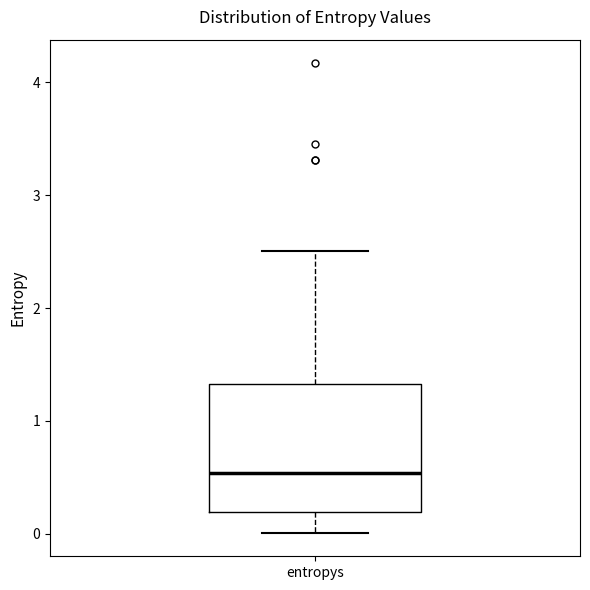

Read this box plot against the y-axis: the position of the median line, the range covered by the box, and the ends of both whiskers. The values are not printed on the chart, so give them approximately, as read against the axis.

median 0.5, box 0.2 to 1.3, whiskers 0.0 to 2.5